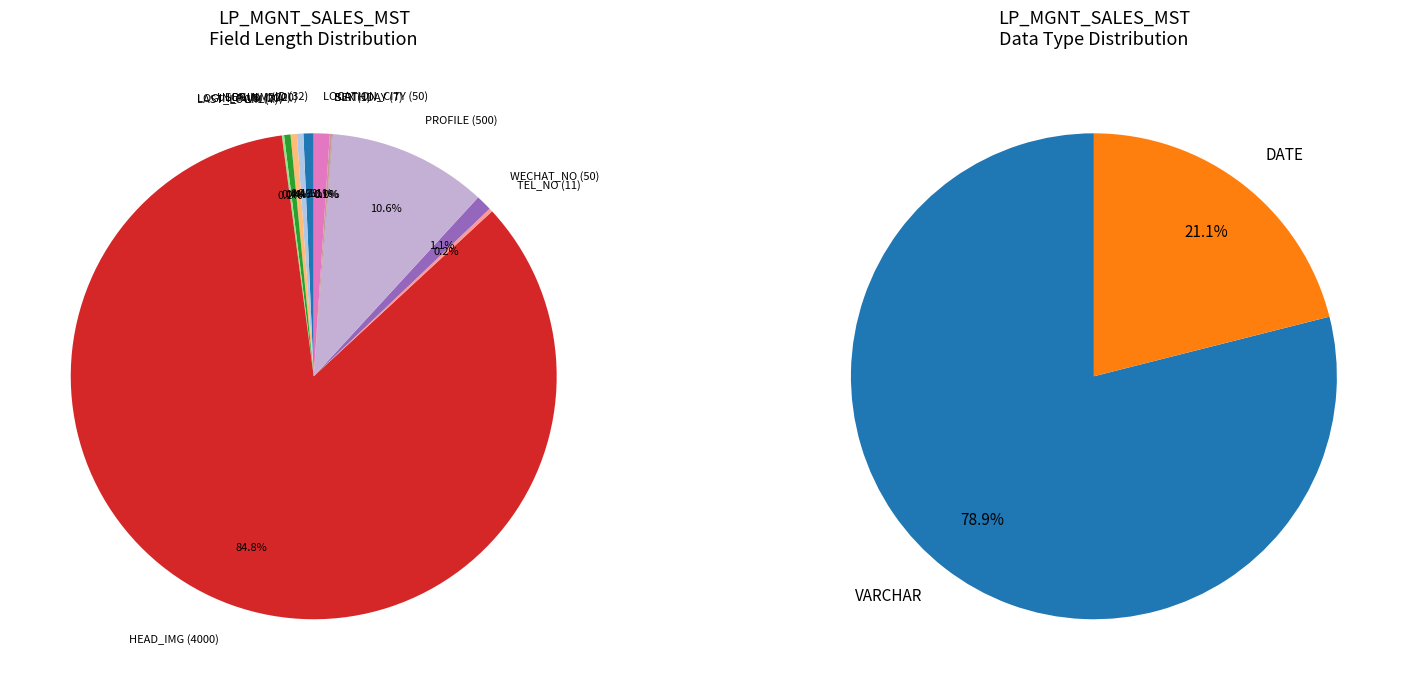

Approximately how many times larger is the value at LOGIN_PWD compared to TEL_NO?

11.0